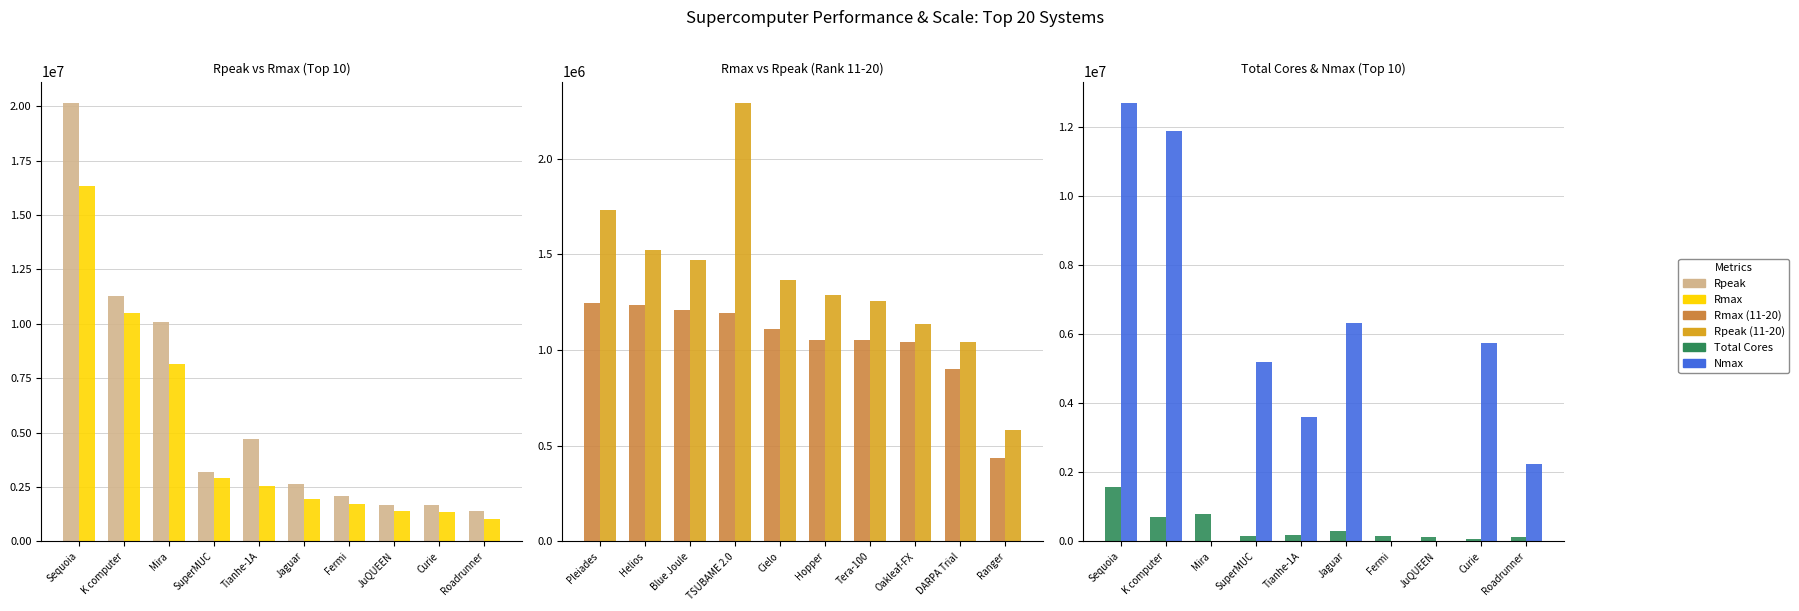

At which label does Rmax first exceed 2566000?

Sequoia